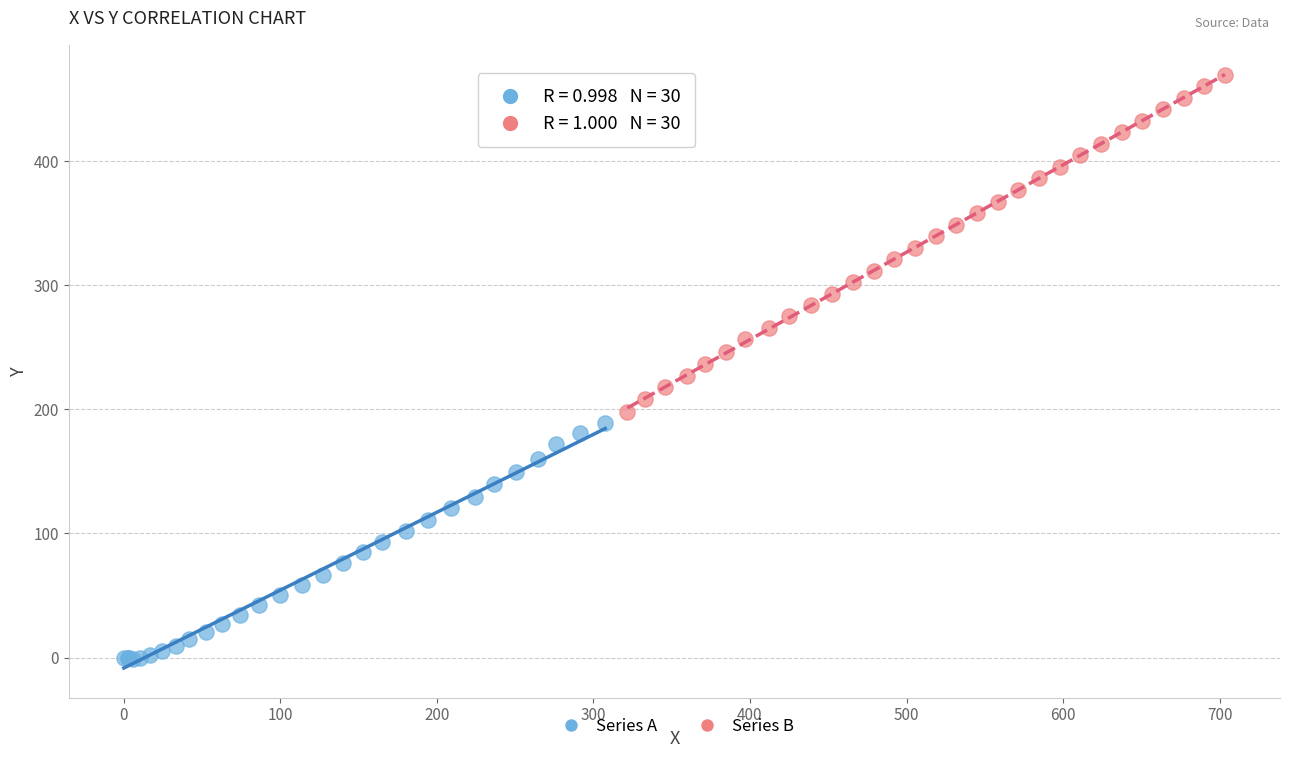

Which series has the widest spread of Y values?

Series B